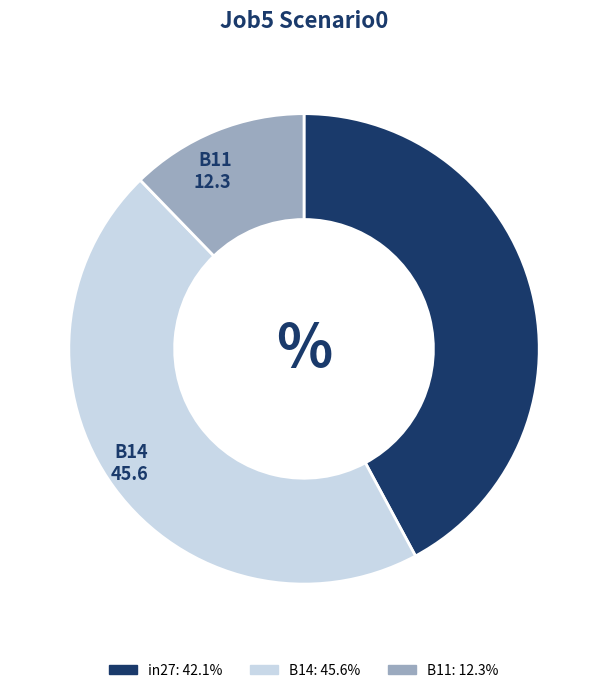

Do in27 and B11 together represent more than half of the pie?

Yes